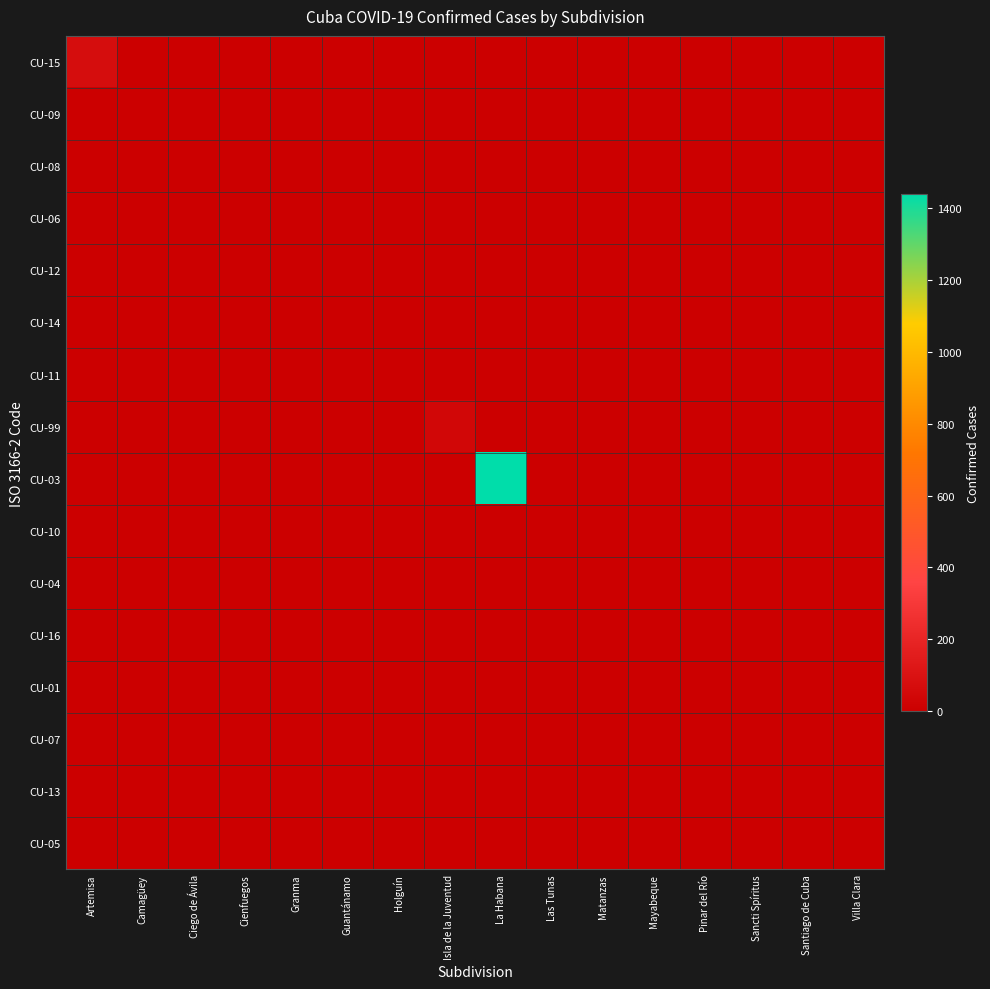

Which has a higher value, Las Tunas or Villa Clara?

Las Tunas